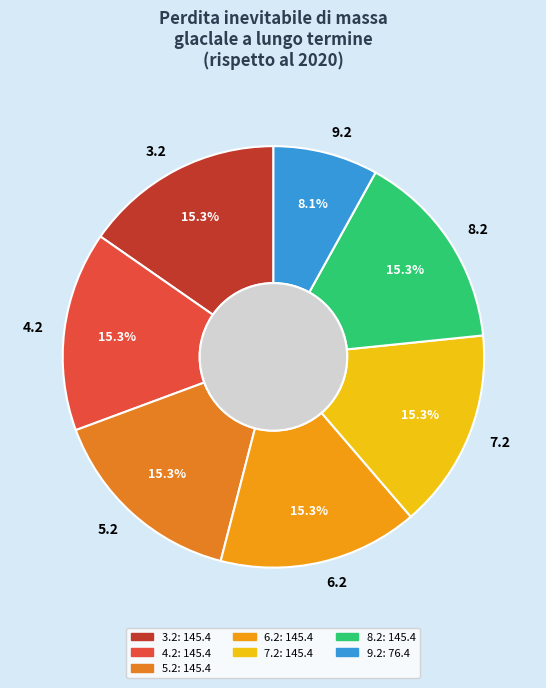

Which category has the smallest portion of the pie?

9.2